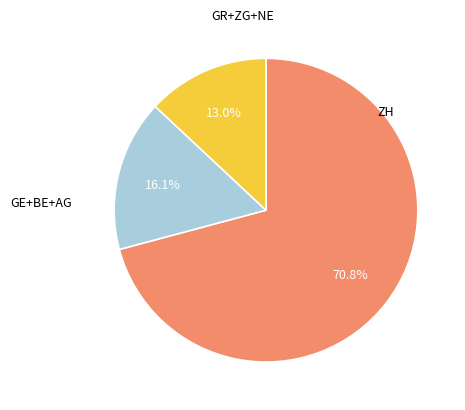

Which category accounts for the majority?

ZH